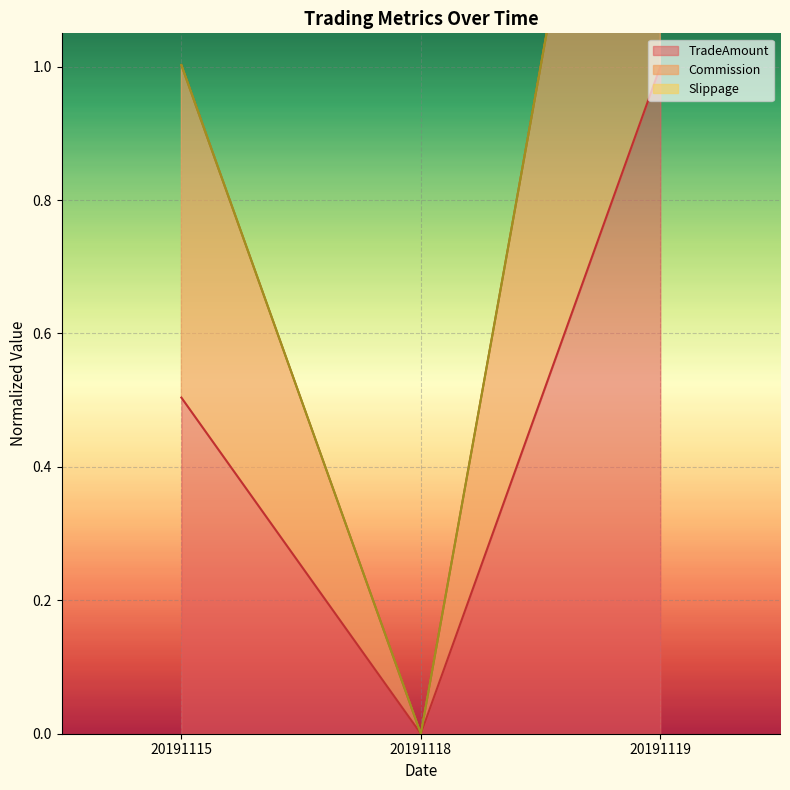

Count the number of categories in the chart.

3